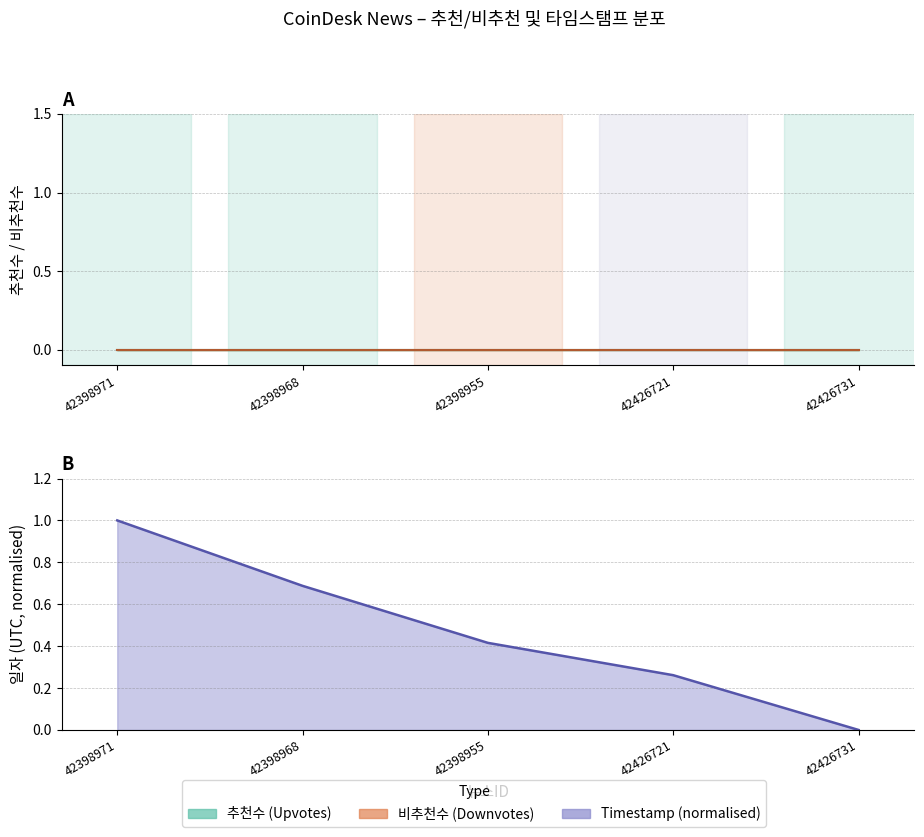

What is the difference between the second highest and minimum values in the Timestamp line series?

0.7